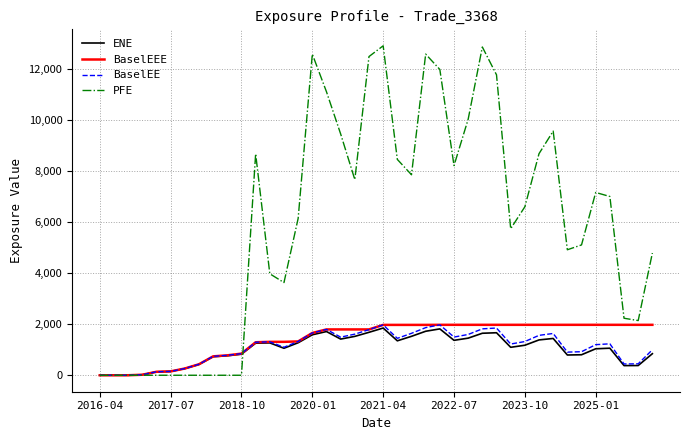

What is the sum of all BaselEE values?

44278.9